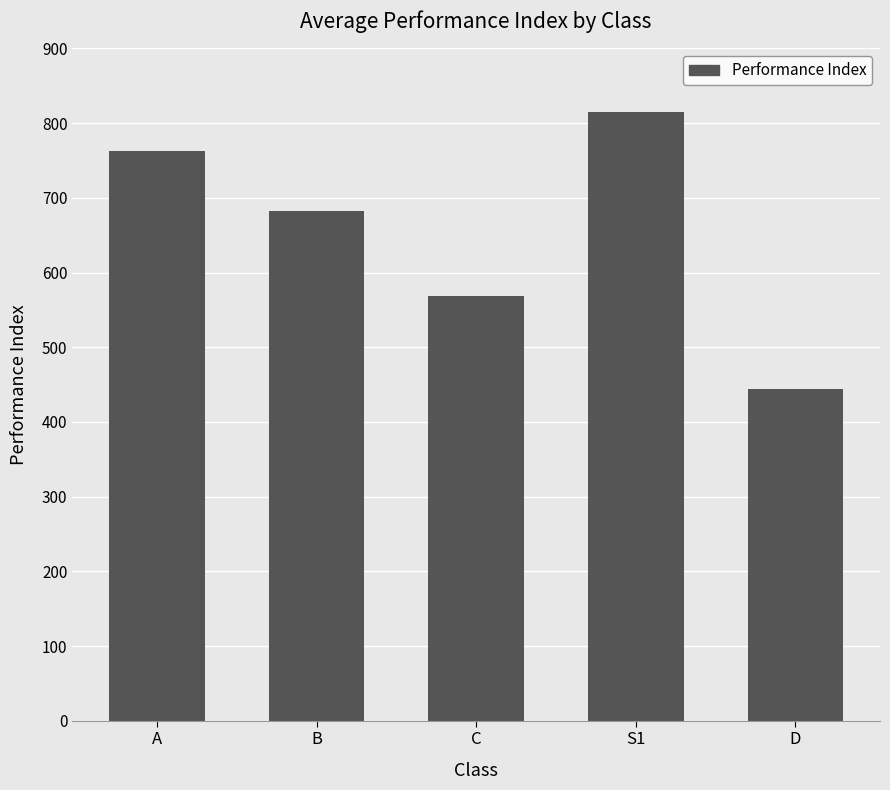

What is the sum of all values?

3271.3